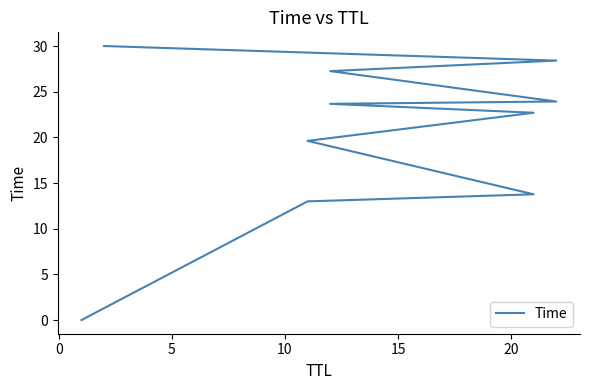

Reading left to right, extract all data points from this chart.

0.0	13.0	13.8	19.6	22.7	23.7	23.9	27.3	28.4	30.0